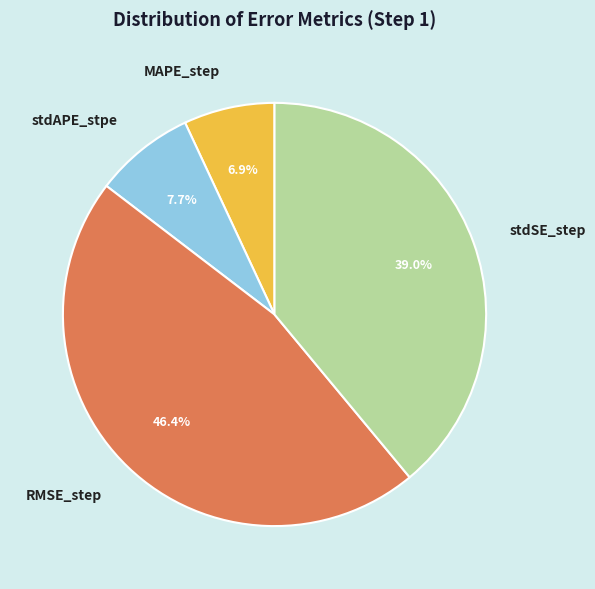

Between stdSE_step and RMSE_step, which is larger?

RMSE_step